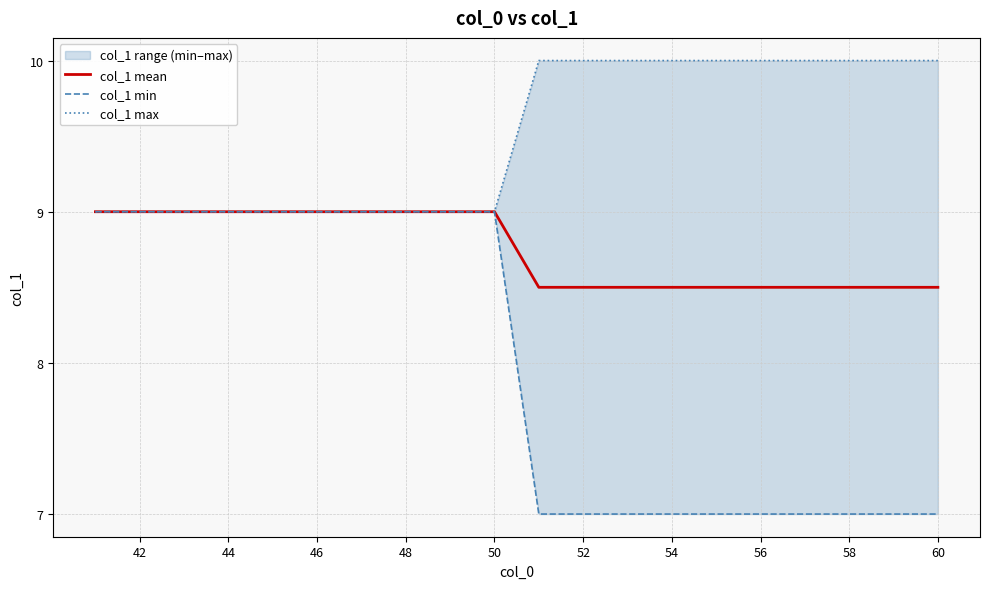

The value of col_1 mean at 54 is 2.0. True or false?

False